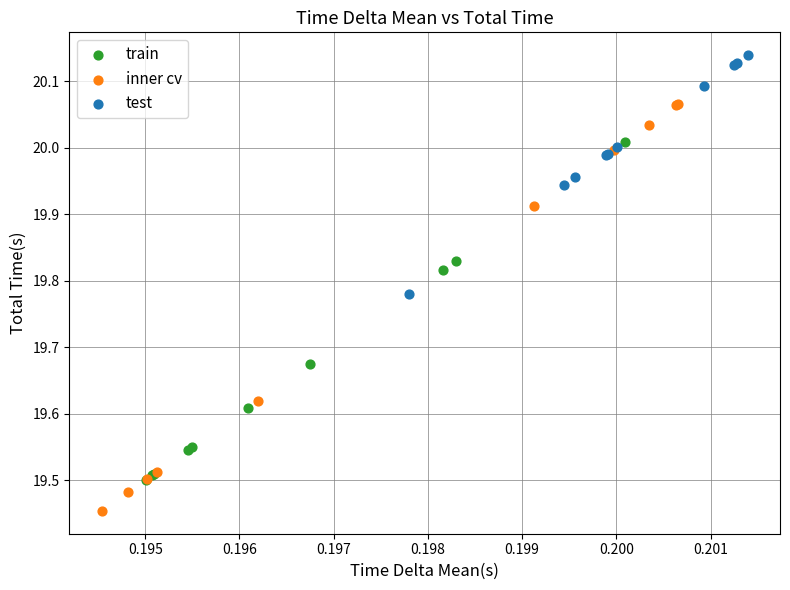

Which series contains the lowest Y value?

inner cv